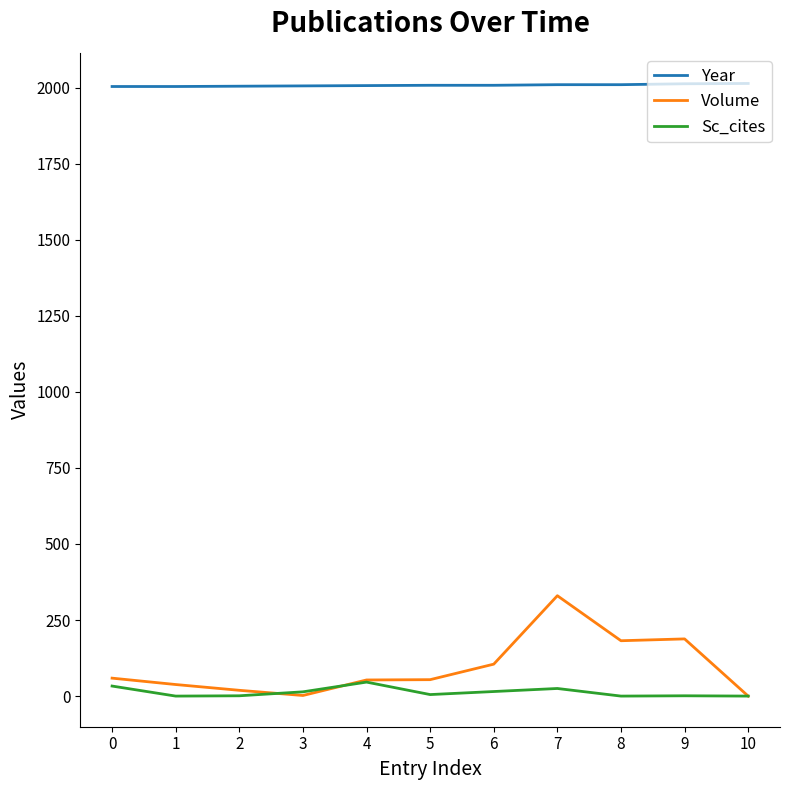

What is the average value of the Sc_cites series?

13